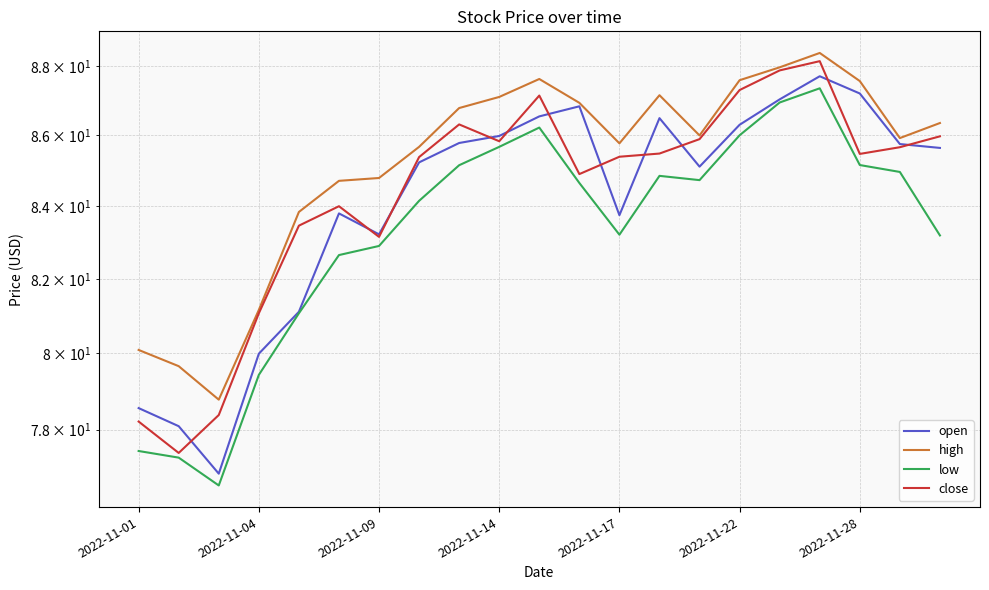

Which series changed the most between 16 and 17?

open